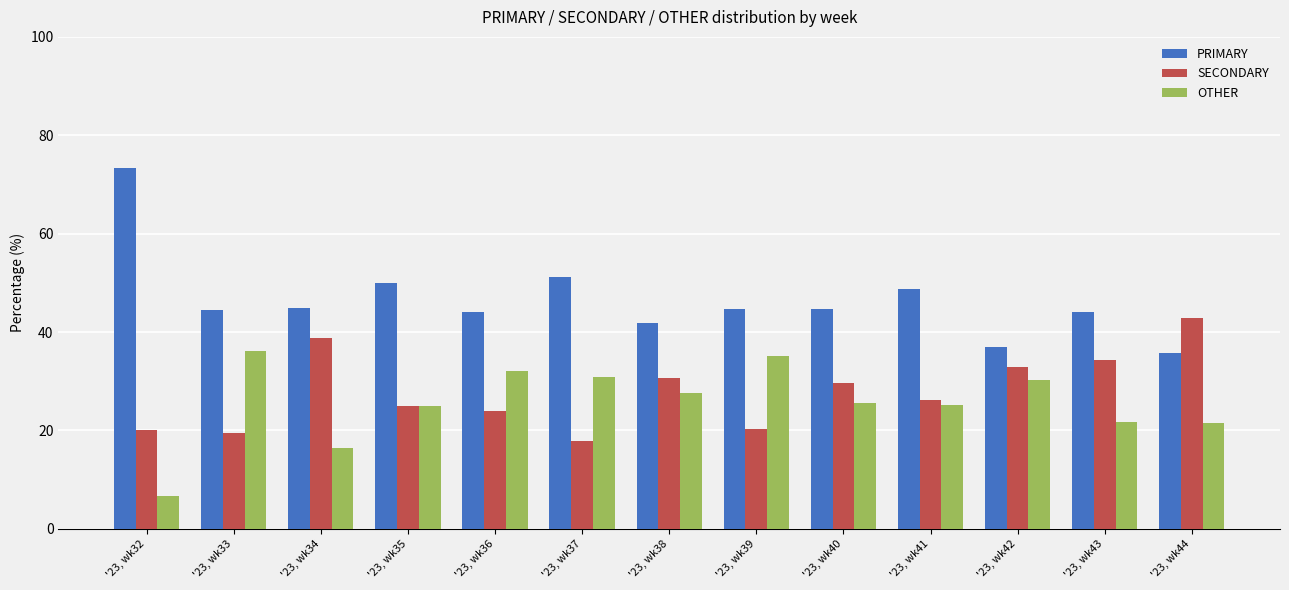

Which series has the largest range (max minus min)?

PRIMARY